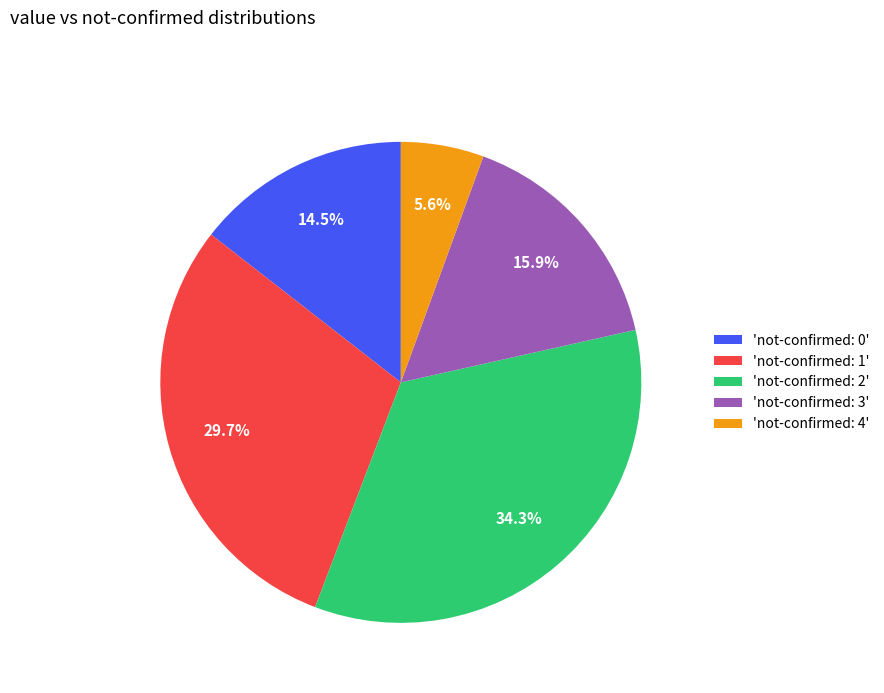

Does any single category account for the majority?

No